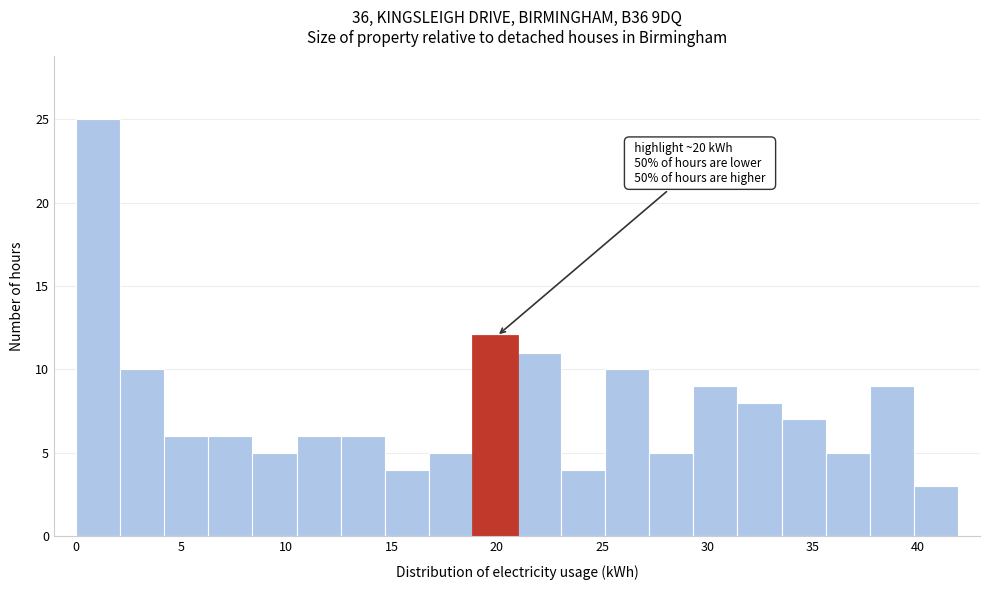

Over which range of the x-axis is the bar tallest?

0.0 to 2.0